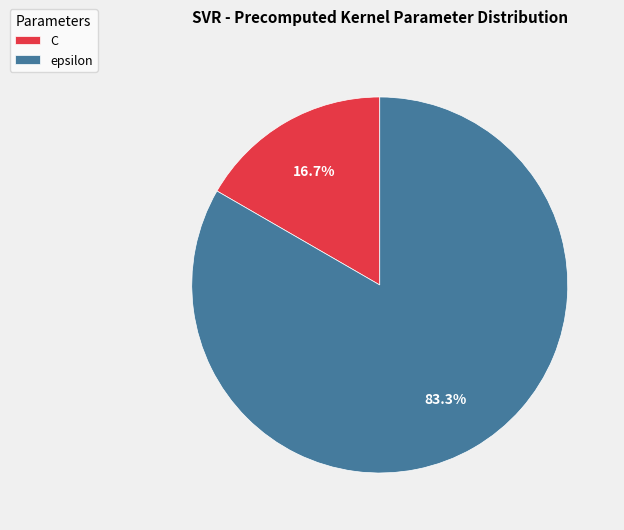

What is the ratio of the value at epsilon to the value at C?

5.0